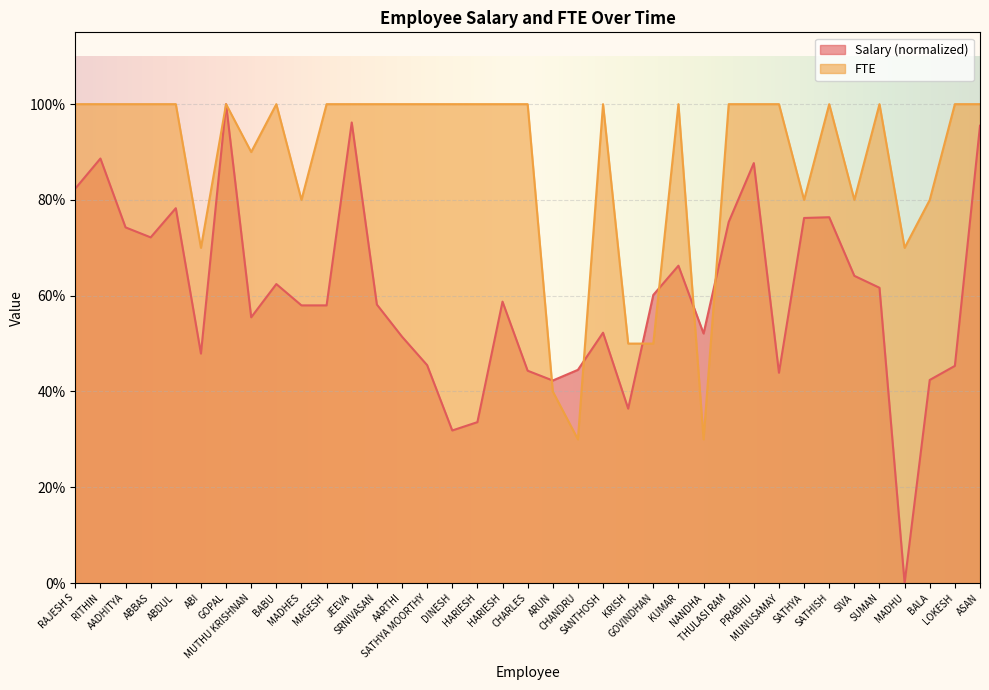

Which has a higher value, LOKESH or AADHITYA?

LOKESH